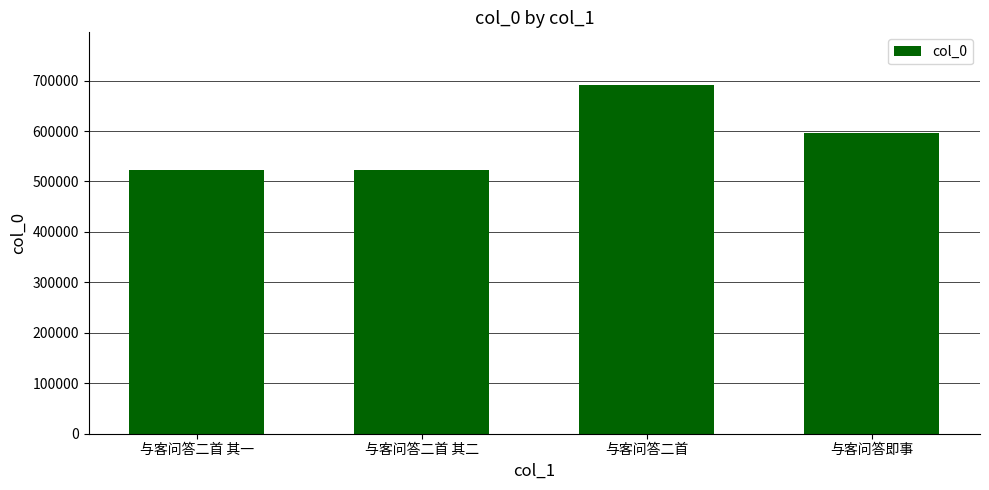

Approximately how many times larger is the value at 与客问答即事 compared to 与客问答二首 其一?

1.1